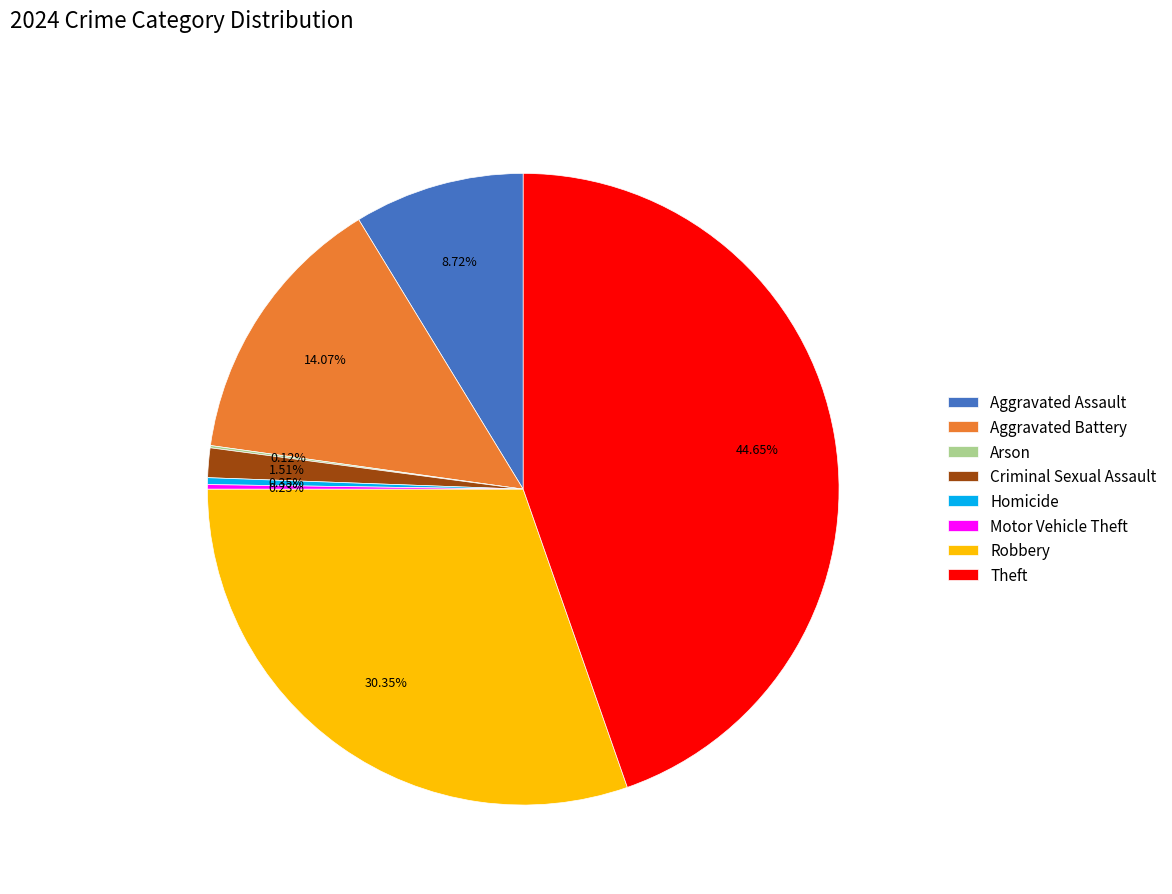

Is Aggravated Assault the majority of the pie?

No